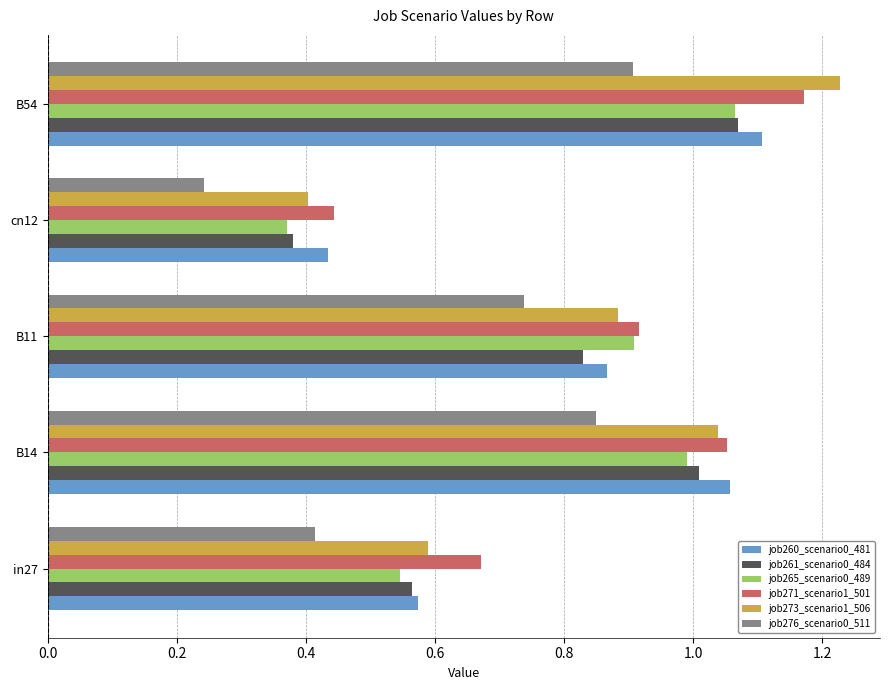

How many distinct data groups are displayed?

6